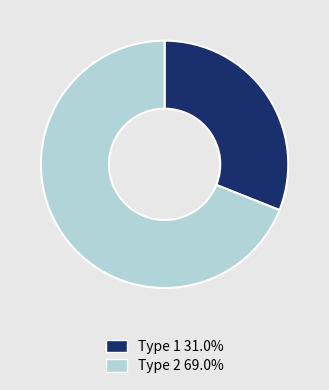

Combined, do Type 1 and Type 2 account for over 50%?

Yes